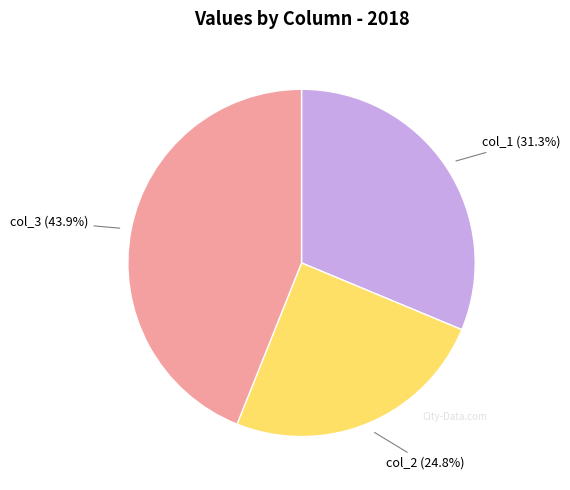

Is there any slice that represents more than half of the pie?

No